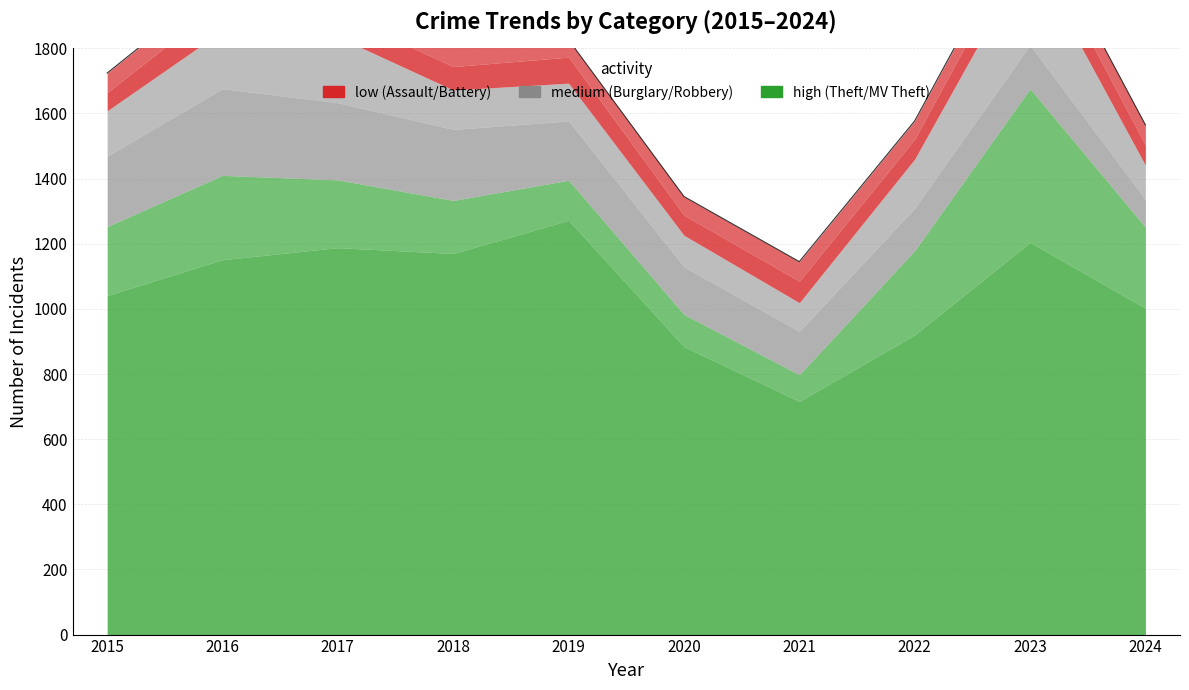

How many values in the Robbery series are below 139?

5